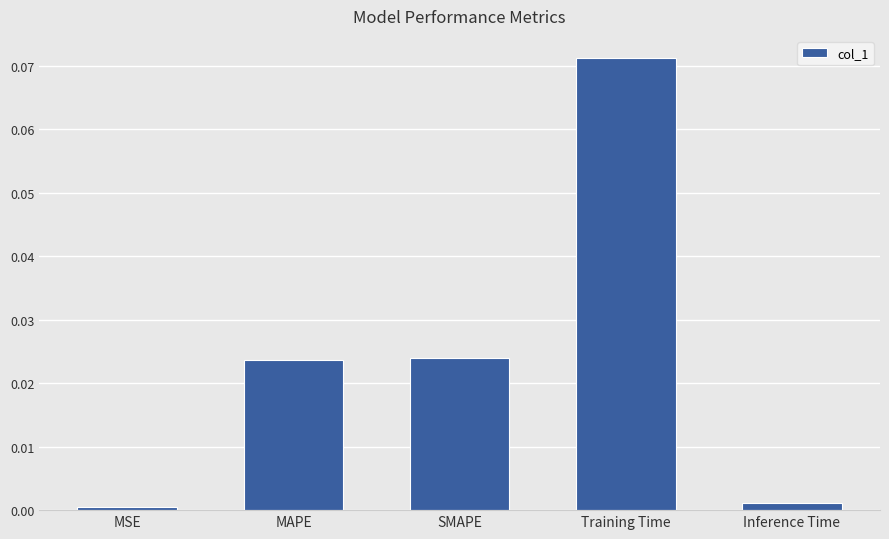

Are the bars grouped side by side (vs. stacked)?

No